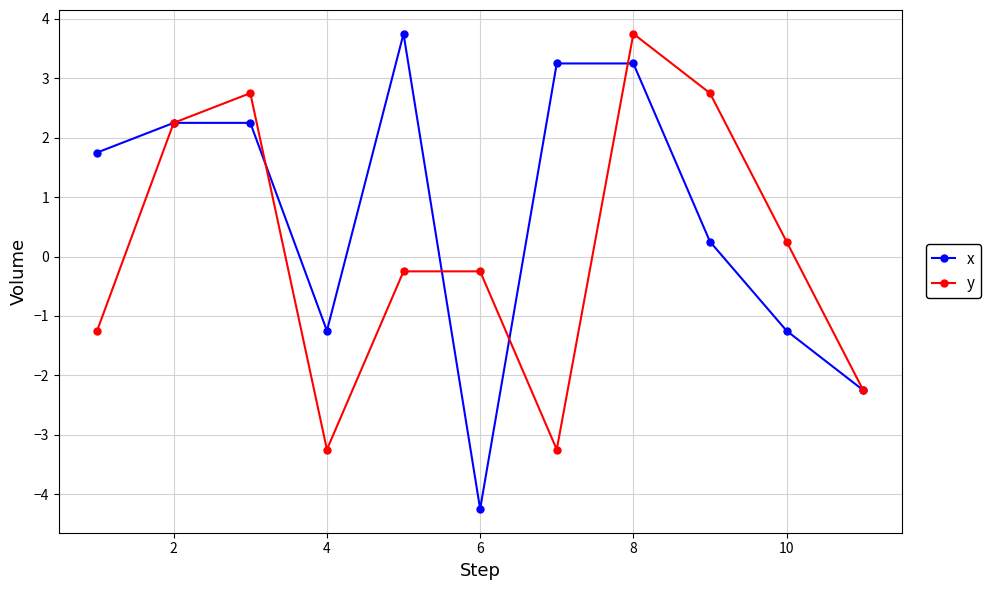

In x, how many points are lower than both neighbors (excluding endpoints)?

2